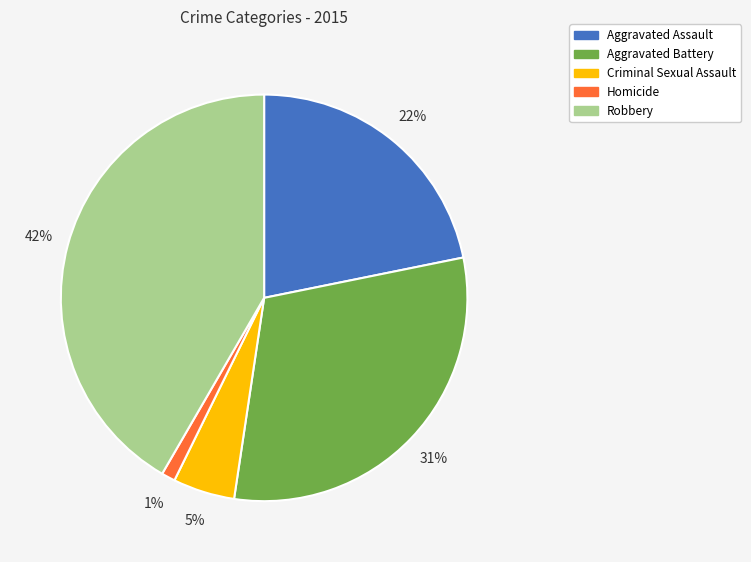

Approximately how many times larger is the value at Homicide compared to Criminal Sexual Assault?

0.2